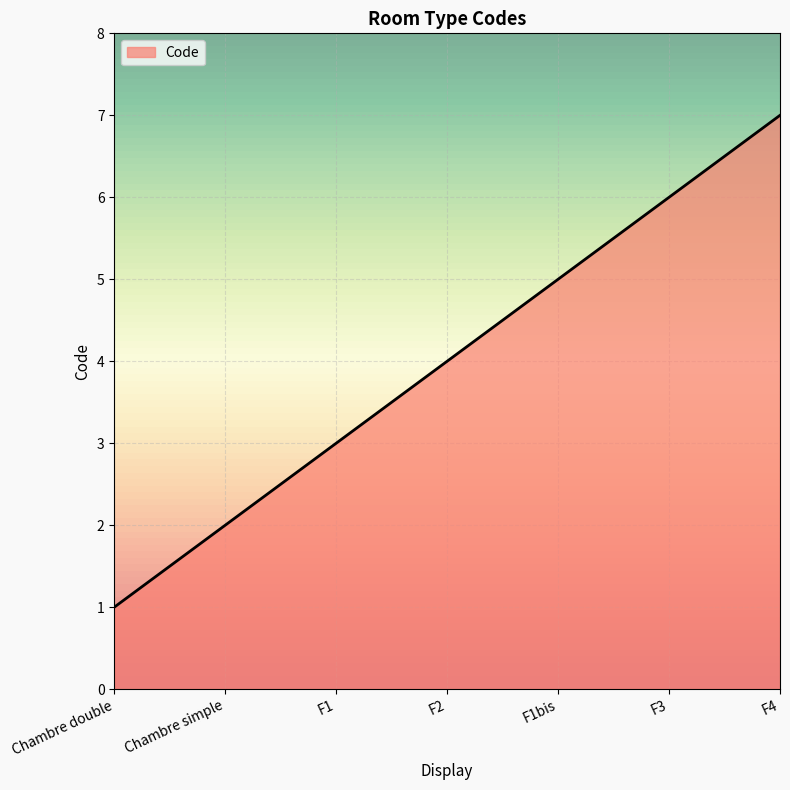

Where is the data nearest to the value 4?

F2